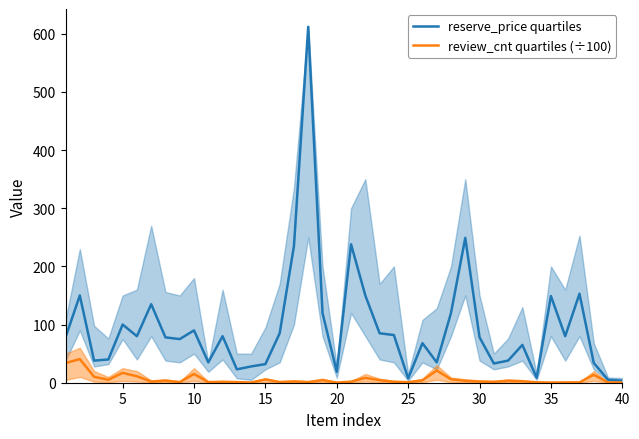

Read the review_cnt quartiles (÷100) value at 20.

0.2